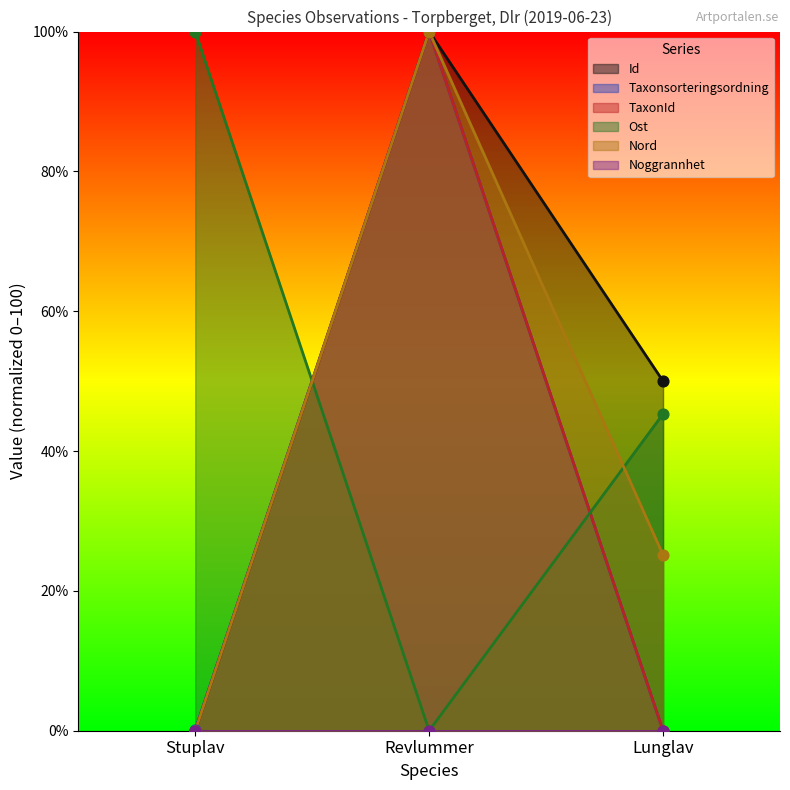

Which series reaches the minimum Y coordinate?

Id